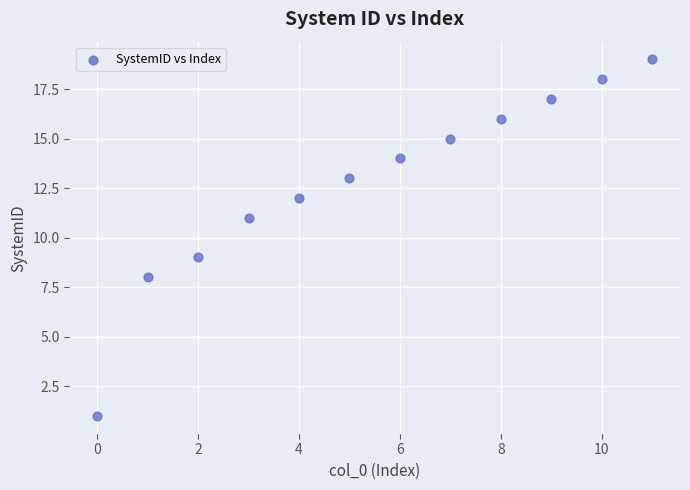

What is the range of Y values (max minus min)?

18